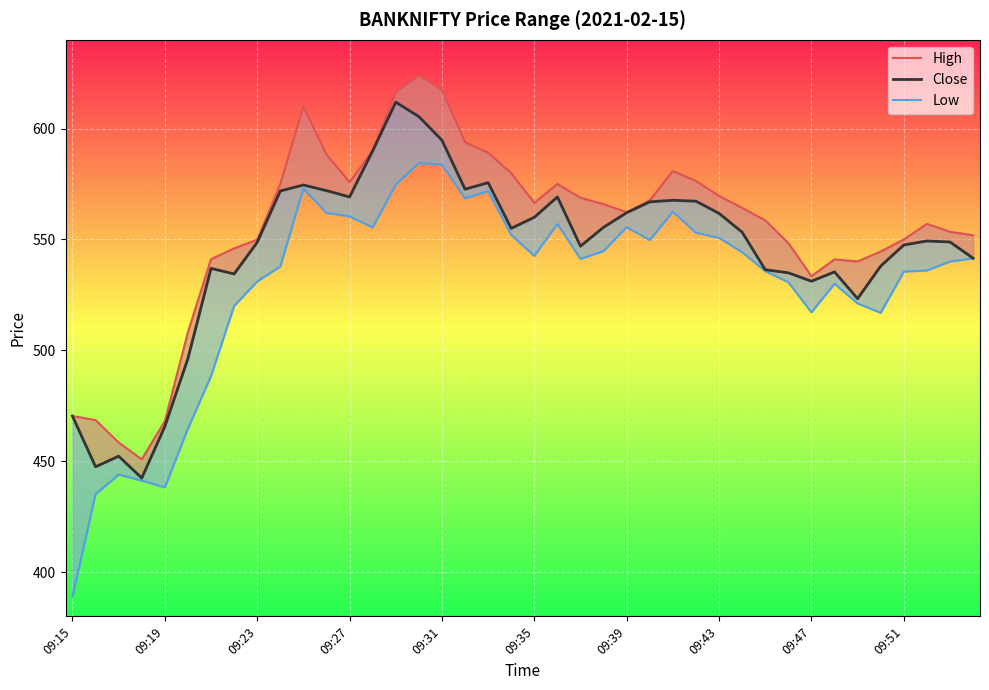

At 09:27, list the series in order from smallest to largest.

Low, Close, High